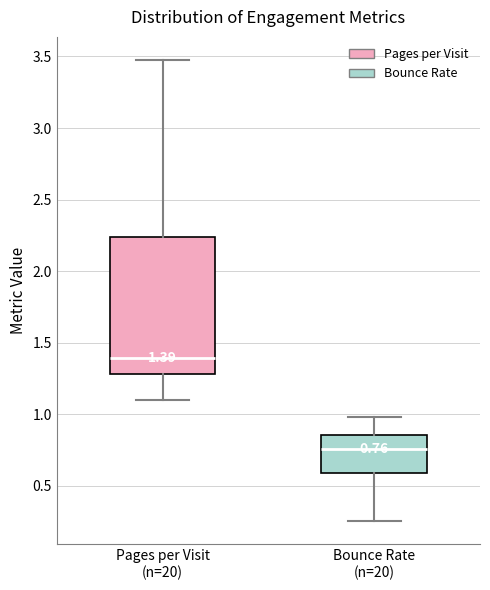

Comparing the boxes themselves (not the whiskers), which one is the tallest?

Pages per Visit (n=20)